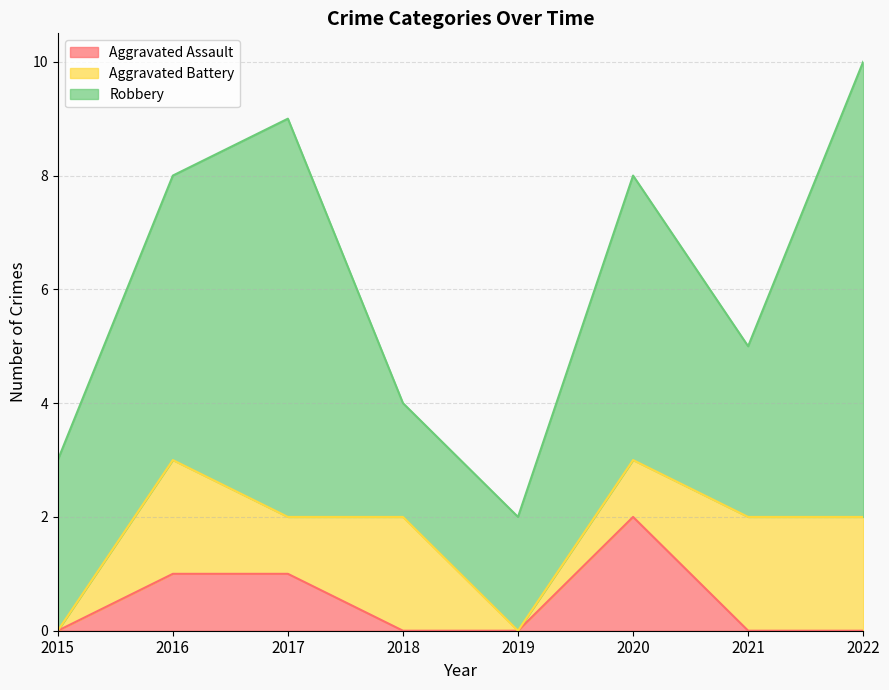

How many data points does each series have?

8